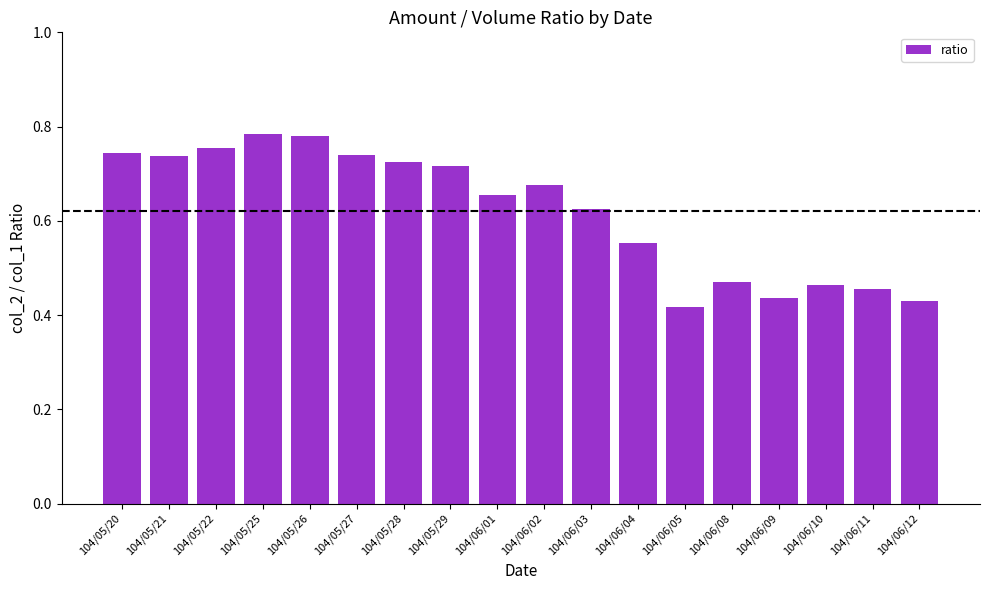

The chart shows a value of 0.5 at 104/05/27. True or false?

False